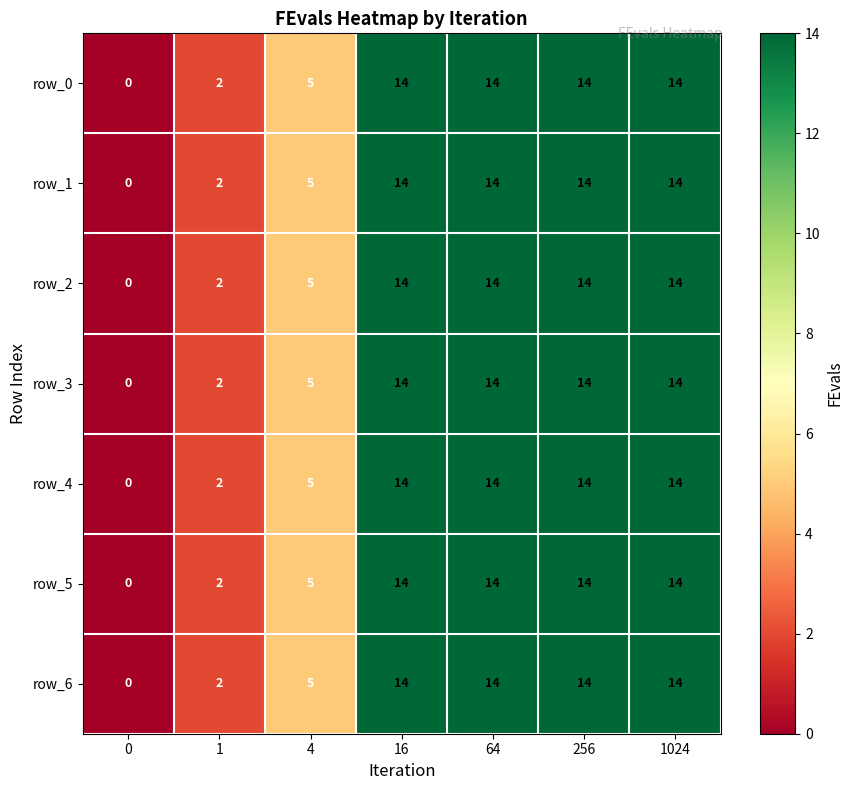

What value does the row_1 series have at 256, to the nearest 10?

10